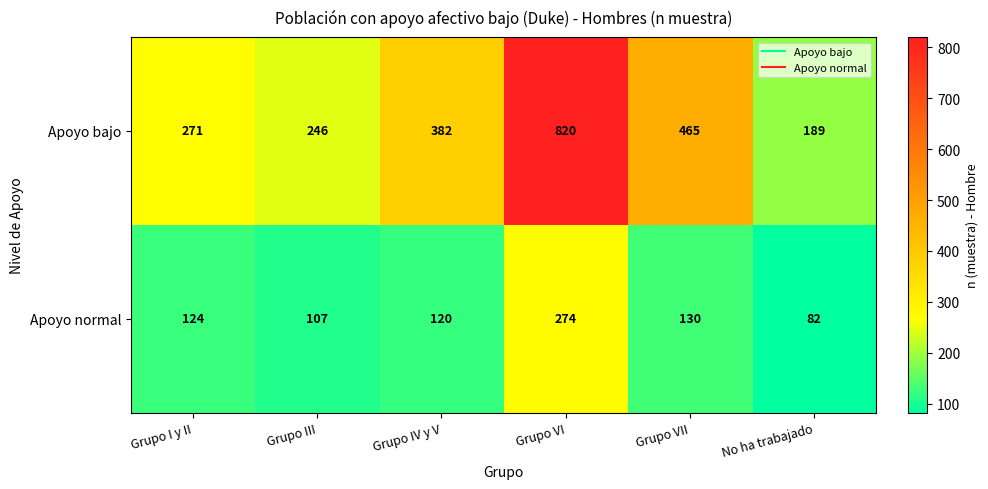

At which category is the sum across all series the highest?

Grupo VI